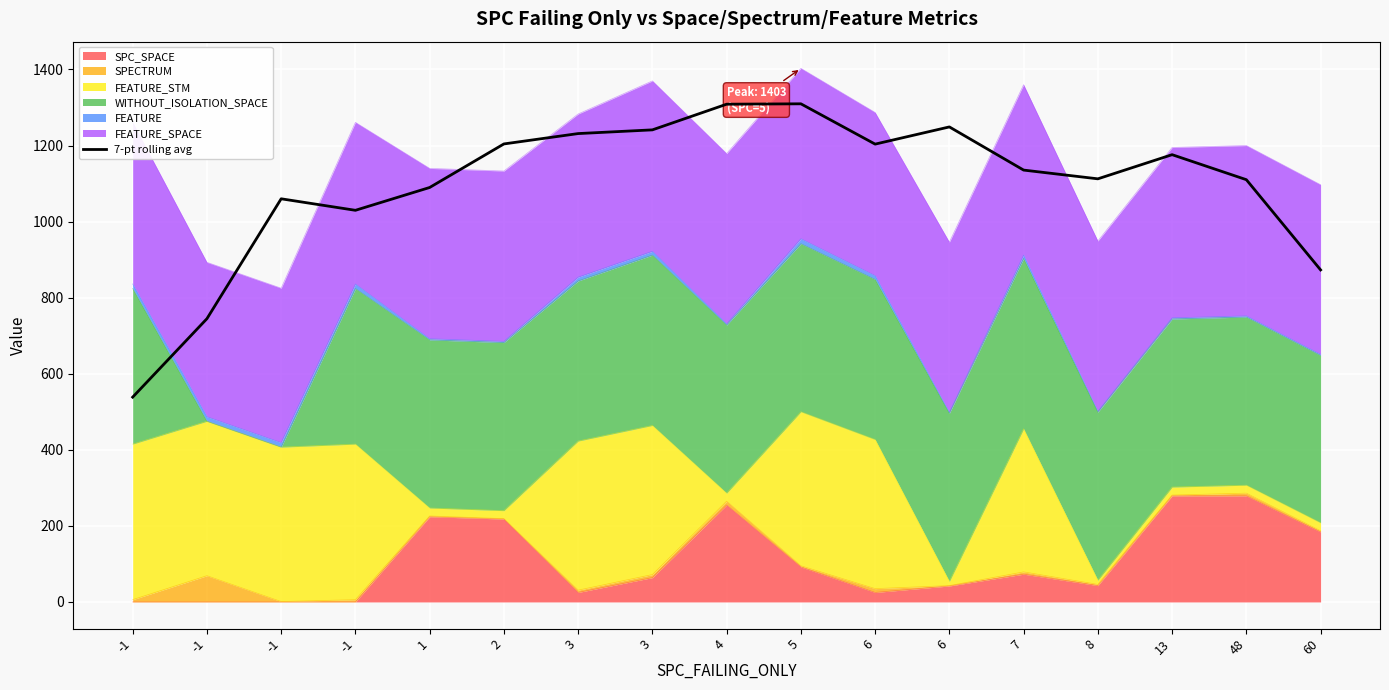

What is the average value?

1095.2